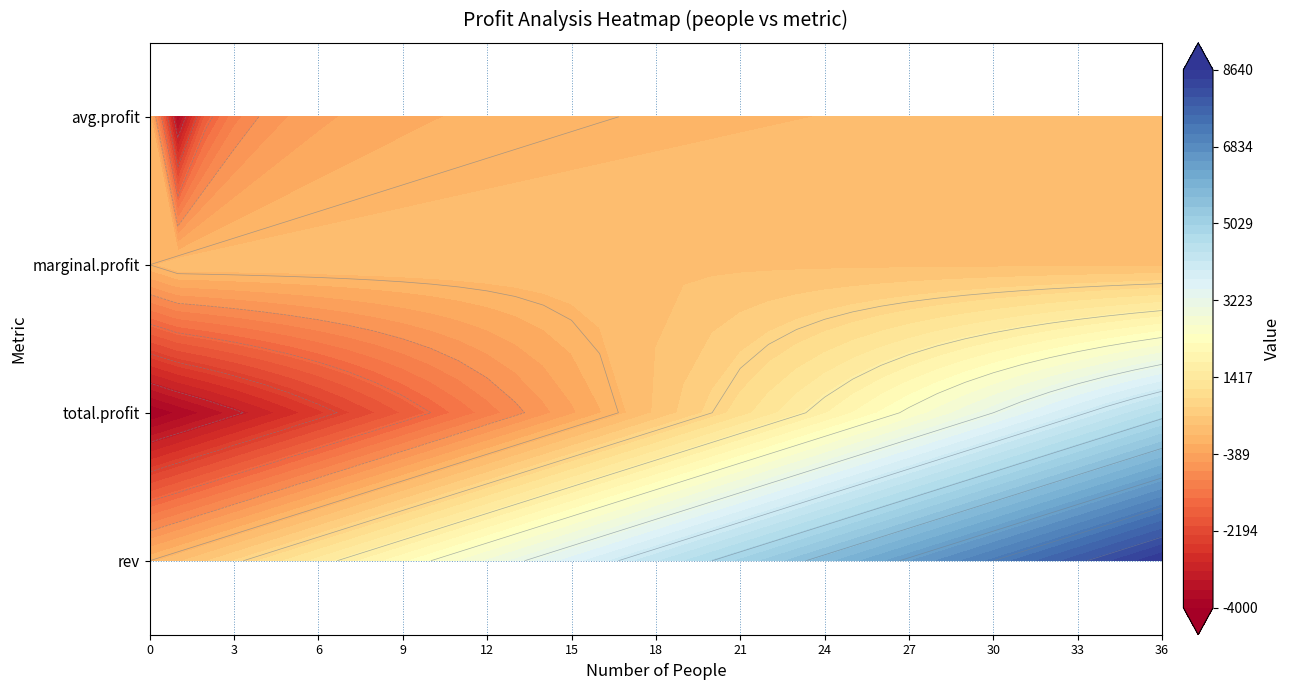

What is the approximate value of people at 7?

7.0